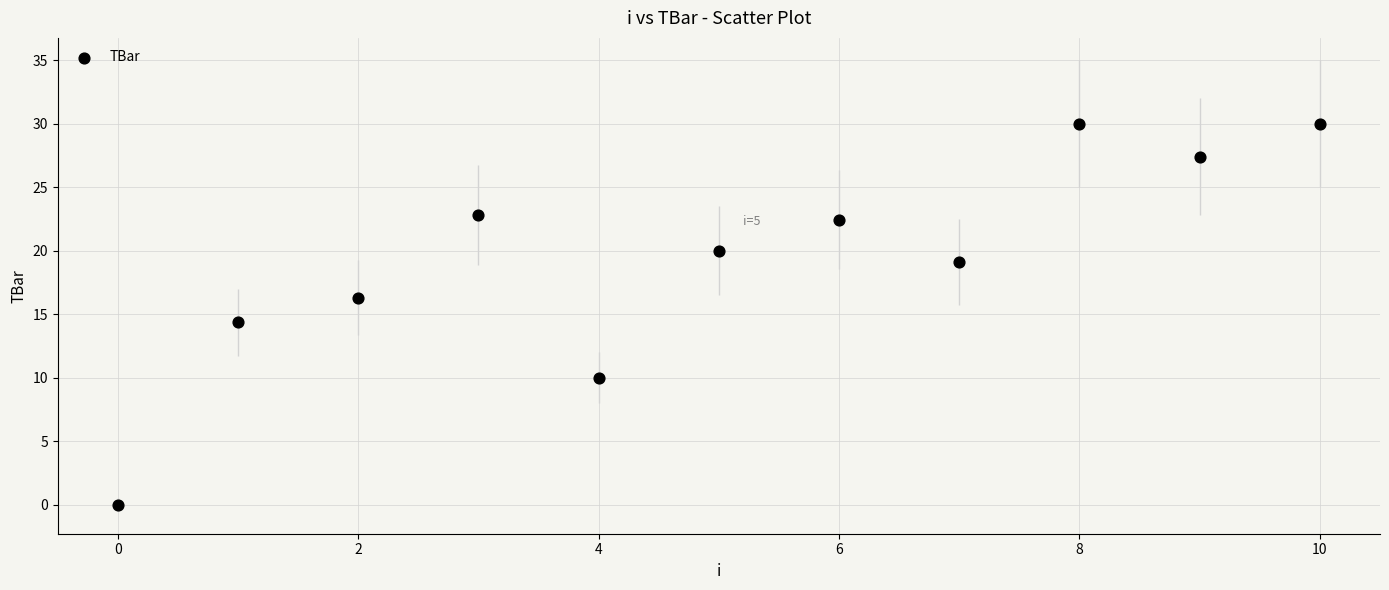

What Y value in the scatter plot is closest to 15?

14.4